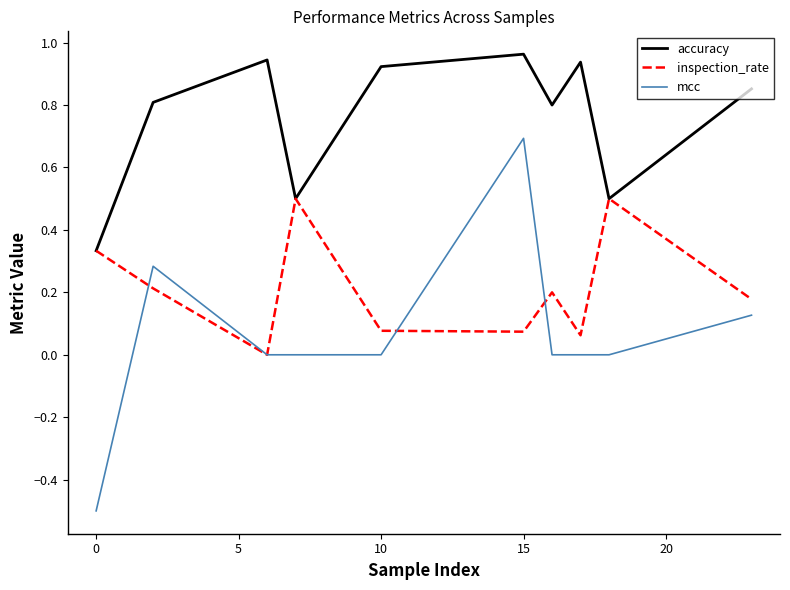

Rank the series by their average value, from lowest to highest.

mcc, inspection_rate, accuracy